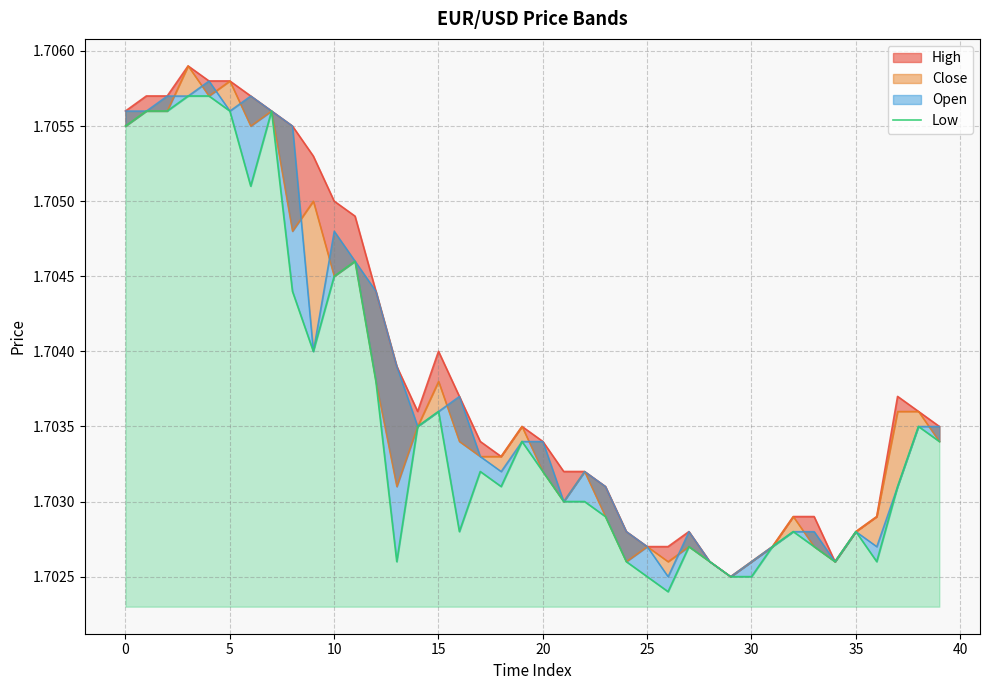

True or false: the data has more than 2 interior local peaks.

True